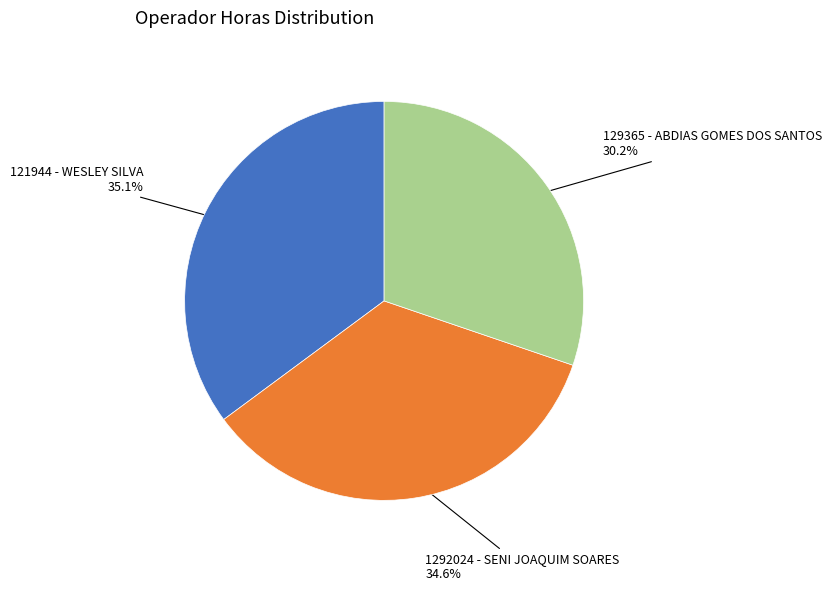

How many slices are in this pie chart?

3